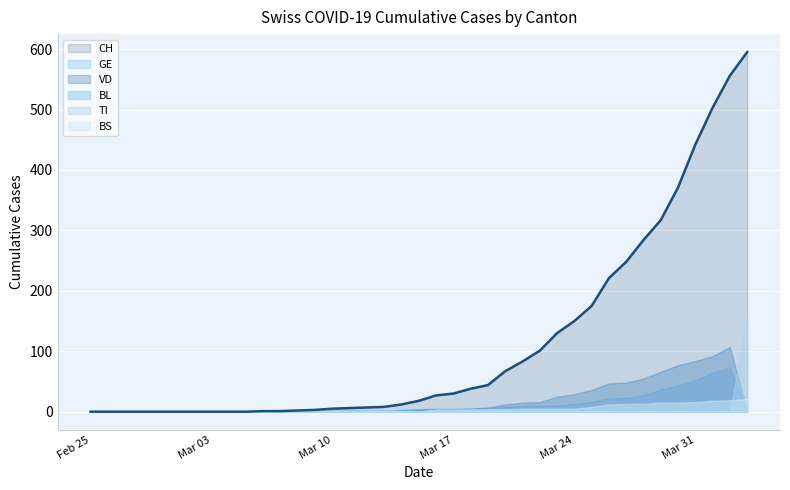

True or false: GE and CH intersect in this chart.

False